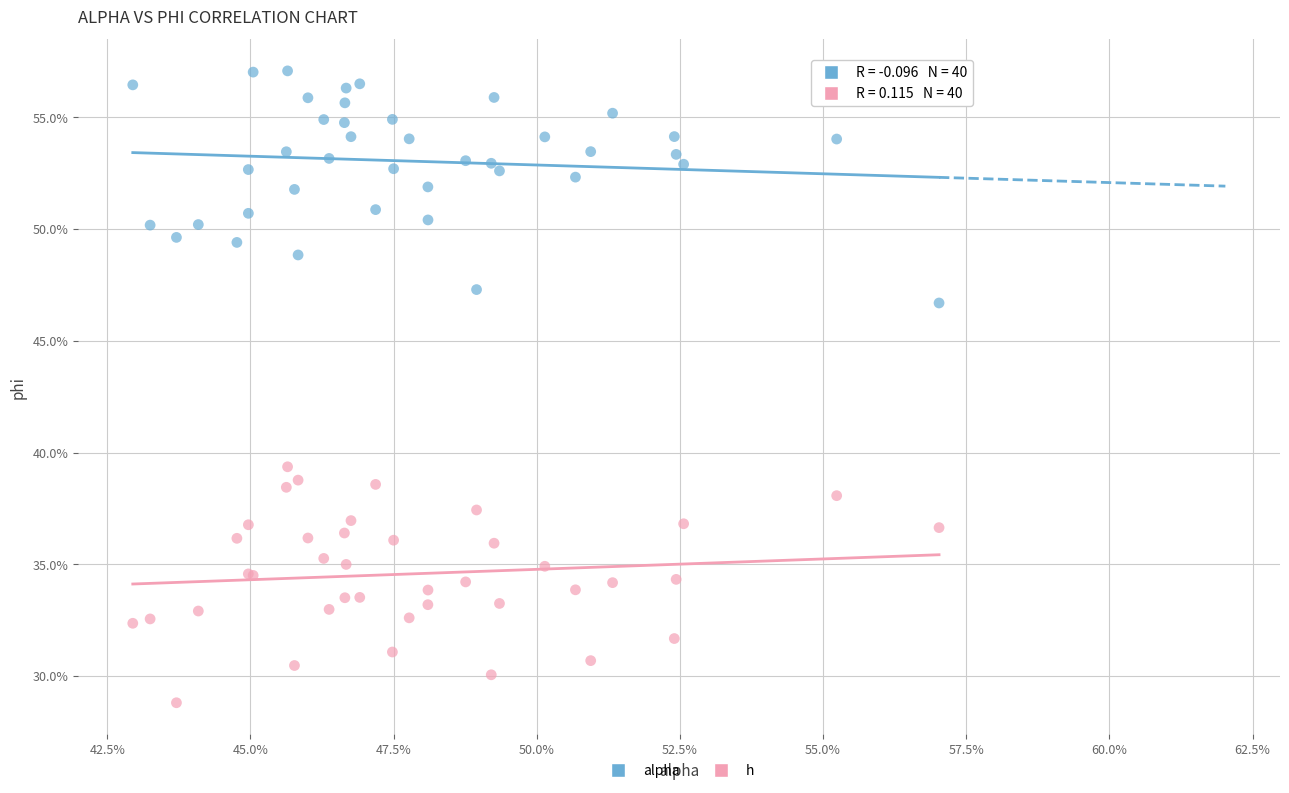

Which series reaches the minimum Y coordinate?

h